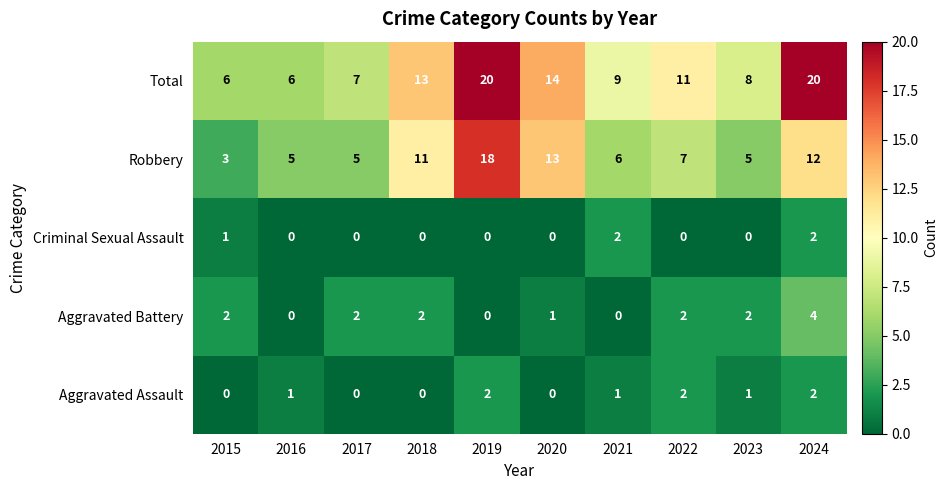

What is the total value across all series at 2023?

16